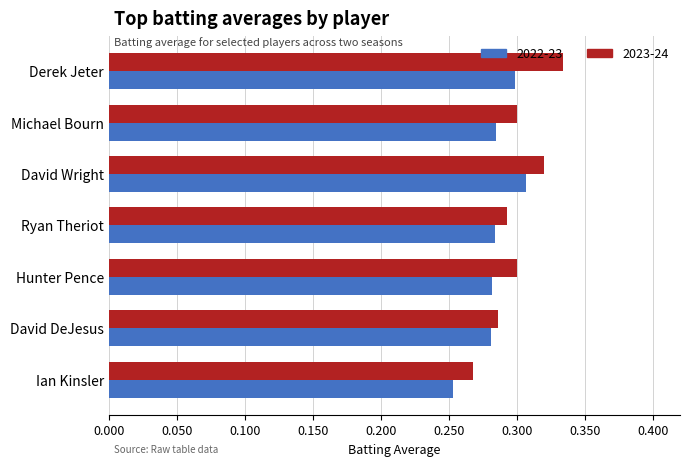

The 2022-23 series shows 0.3 at Ian Kinsler. True or false?

True